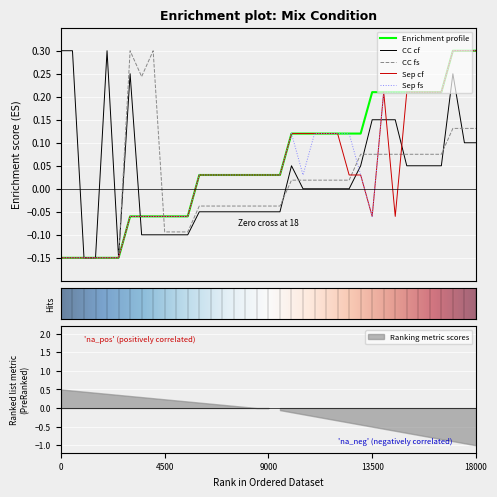

Where is the first local minimum for CC cf?

1